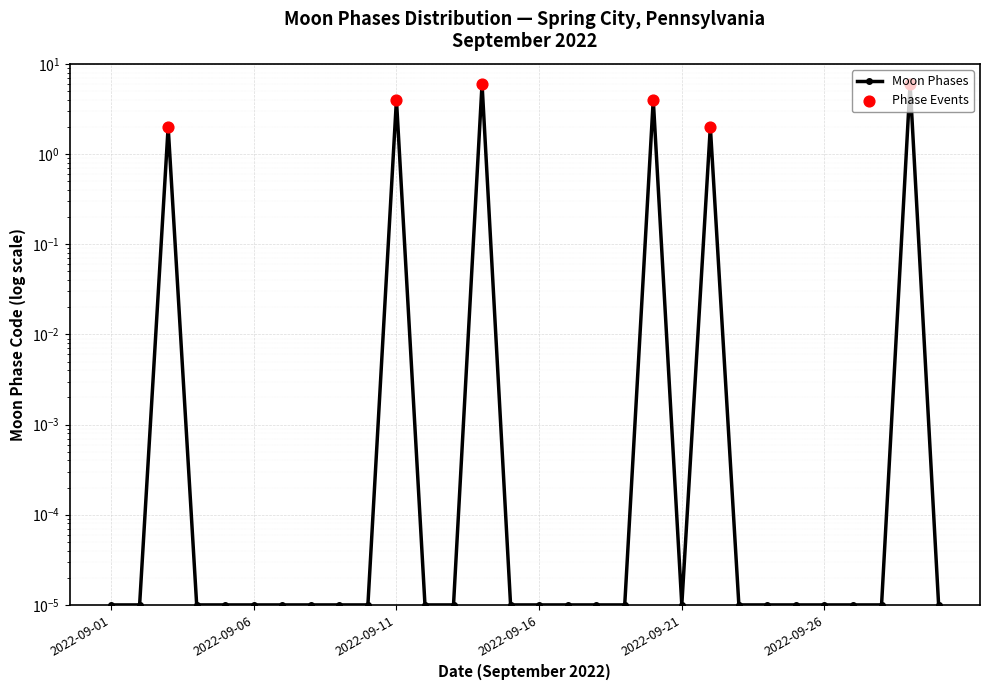

Between 2022-09-19 and 2022-09-01, which is larger?

2022-09-19